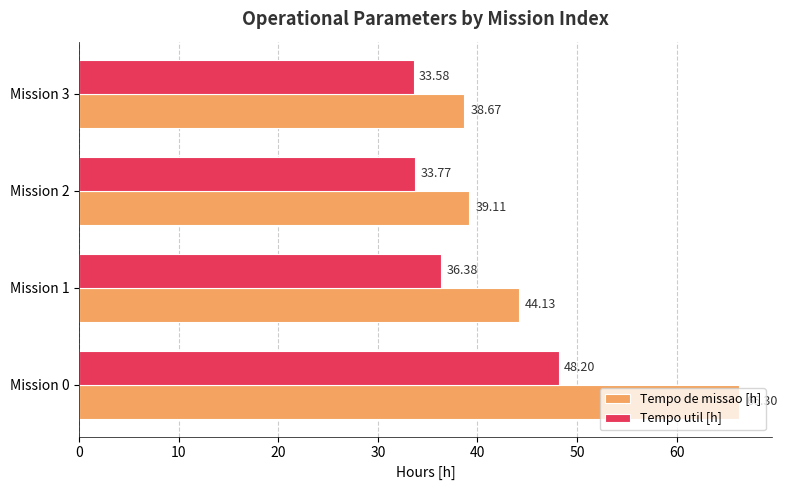

What is the sum of all Tempo util [h] values?

151.9